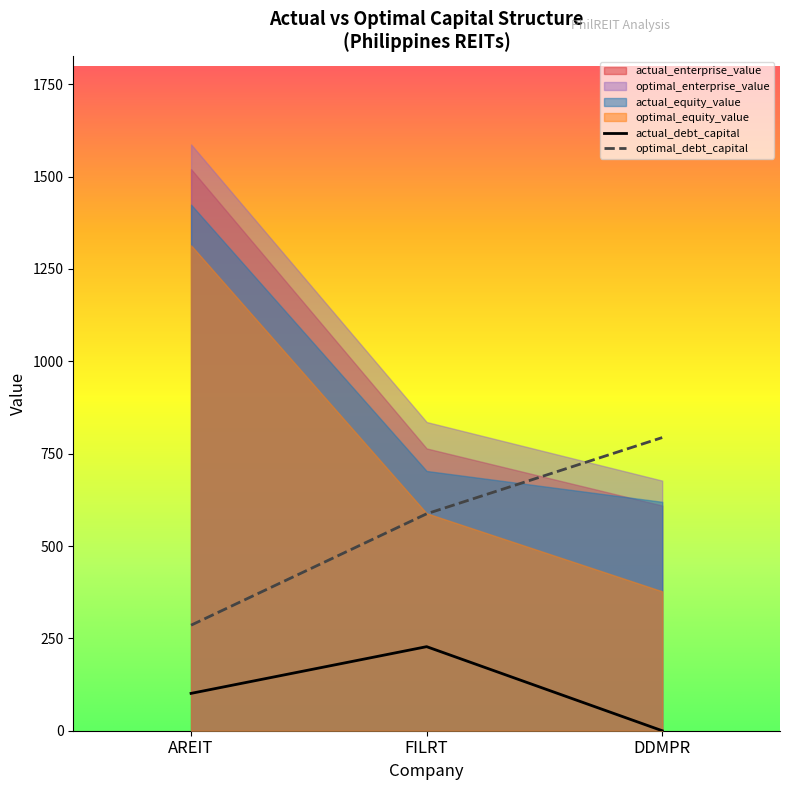

What is the greatest value displayed?

1587.2